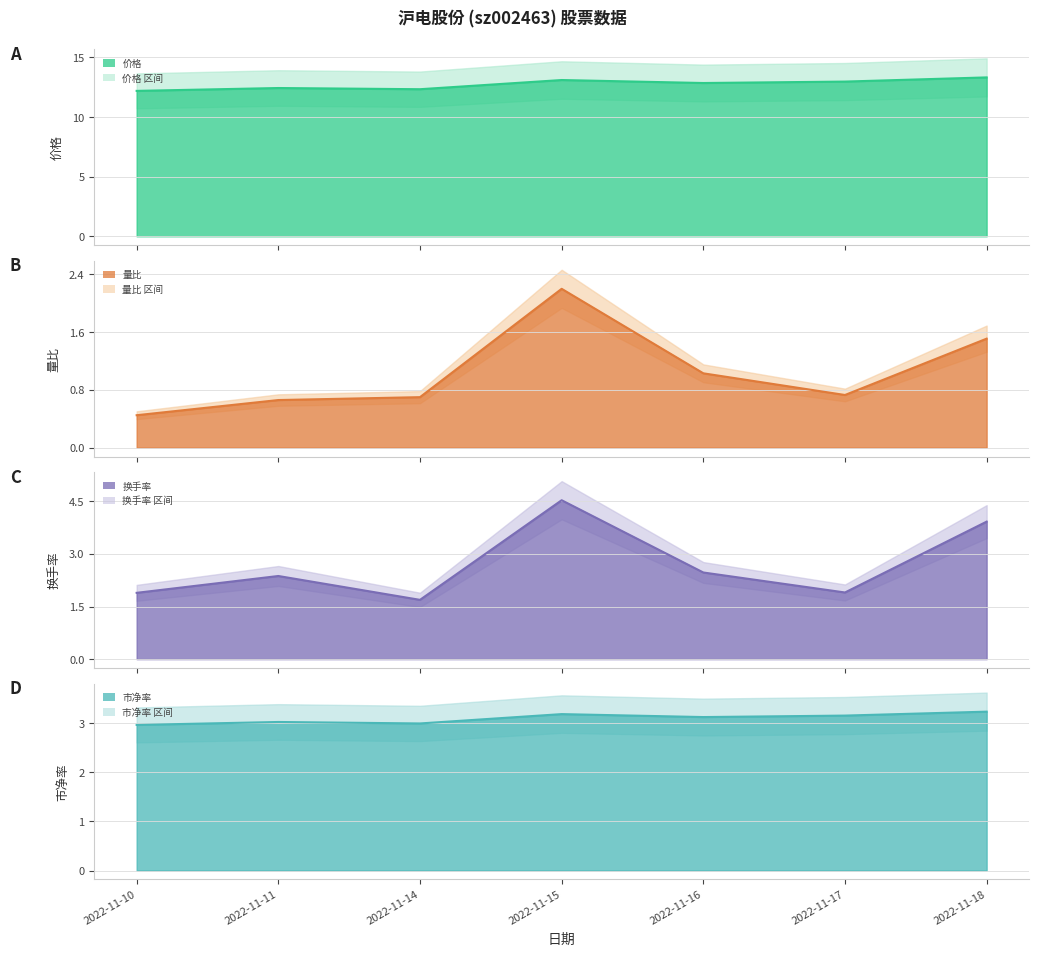

Which category has the highest value across all series?

2022-11-18